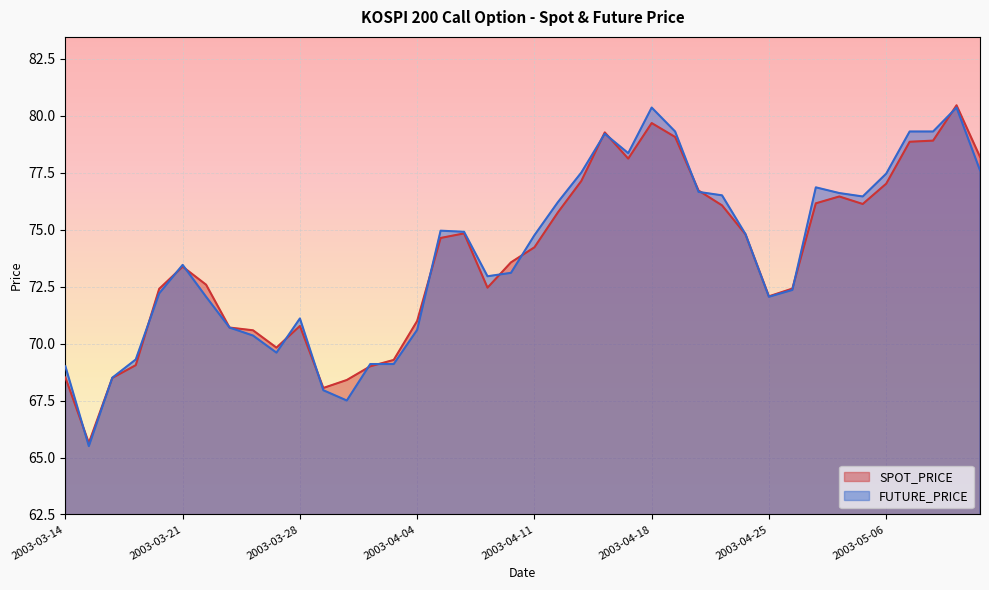

What is the difference between the maximum and second lowest values in the FUTURE_PRICE series?

12.8